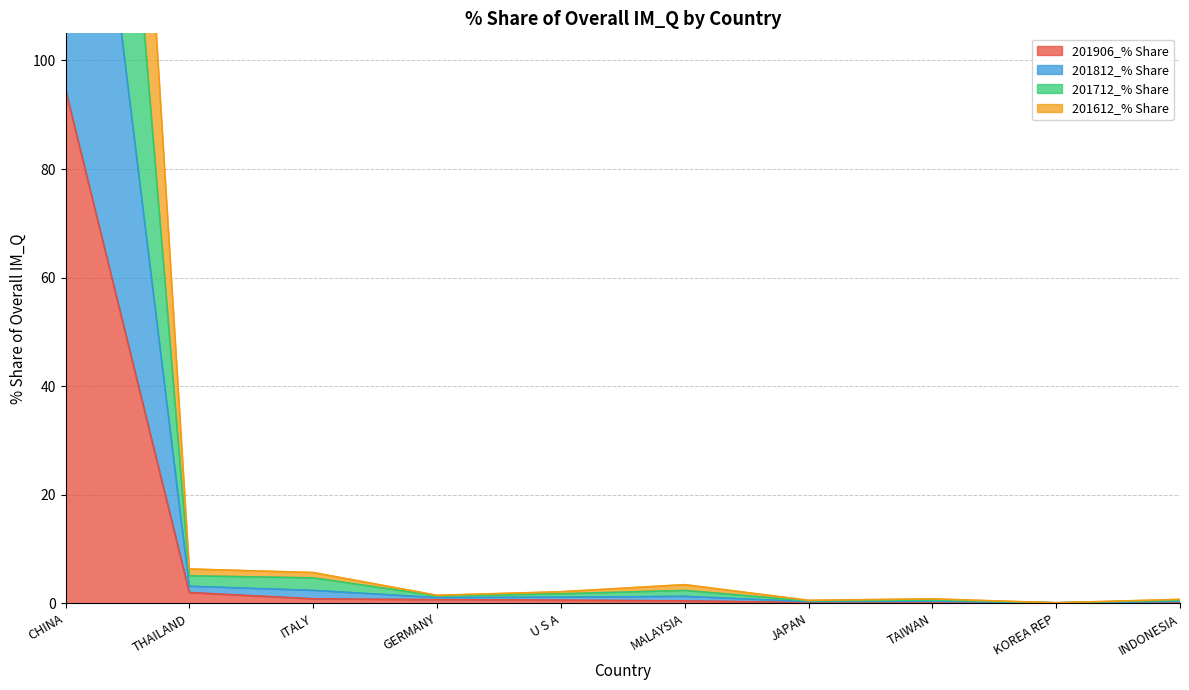

What value does the 201812_% Share series have at JAPAN?

0.6